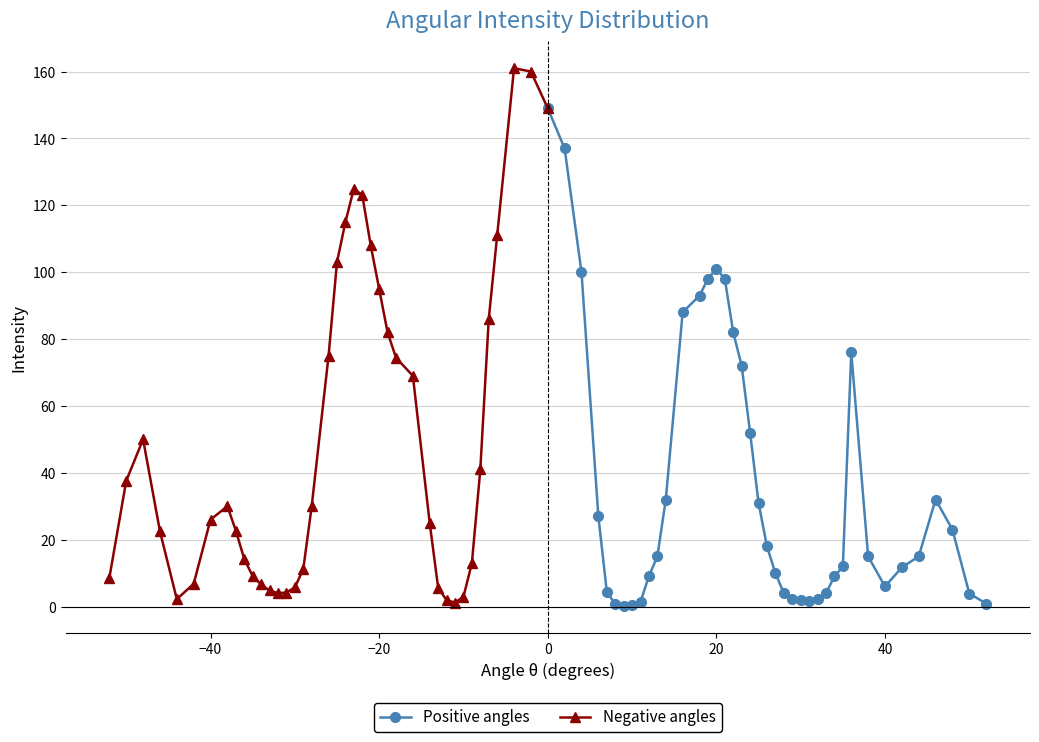

How many lines are shown in the chart?

2